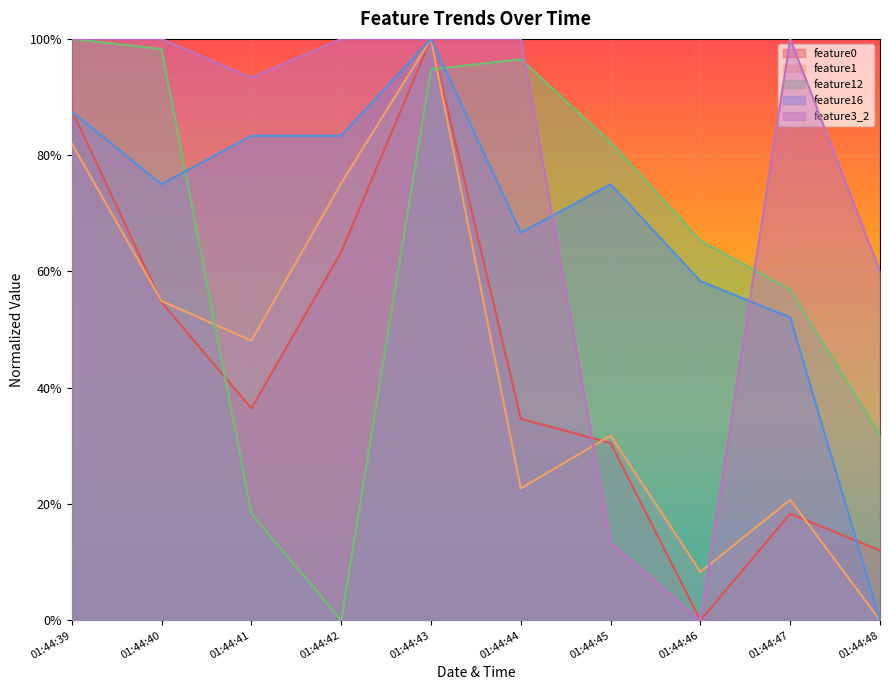

How many series are shown in this chart?

5